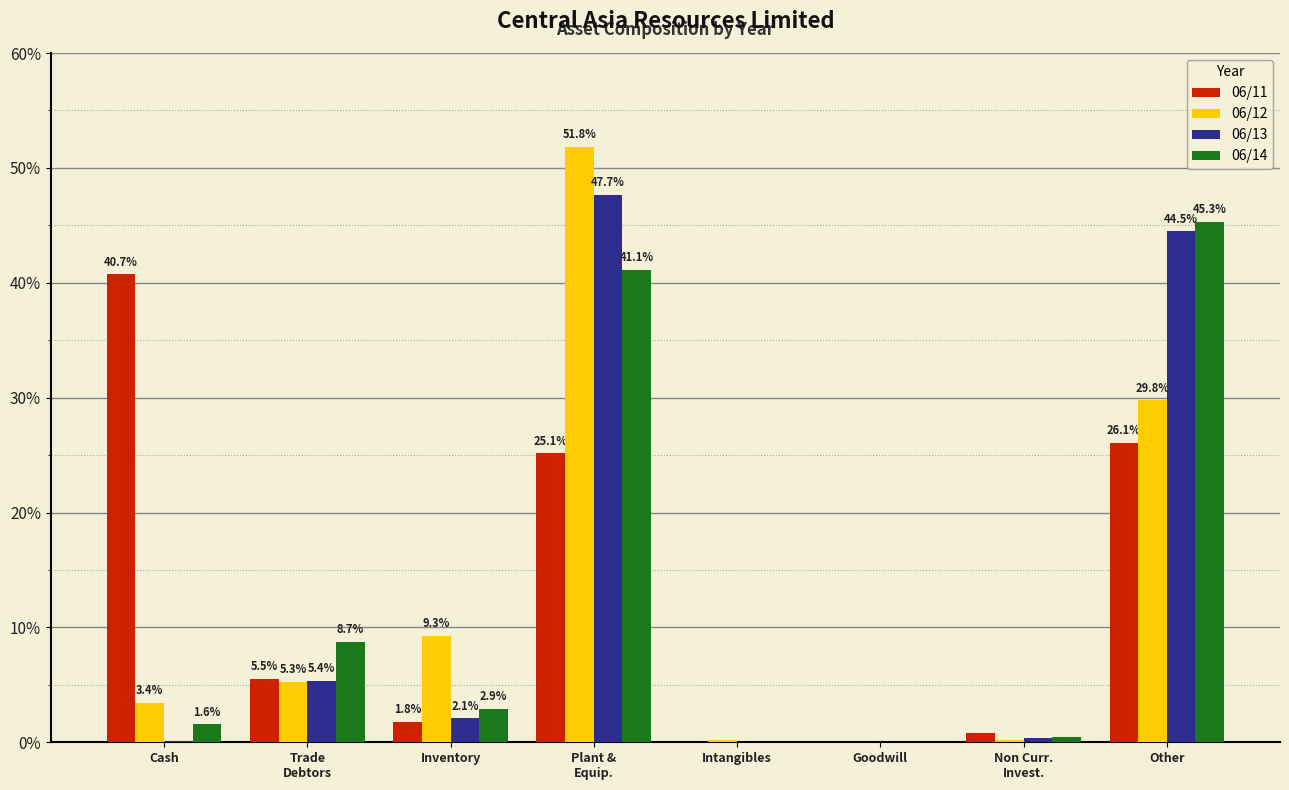

How many values in the 06/14 series exceed 2?

4